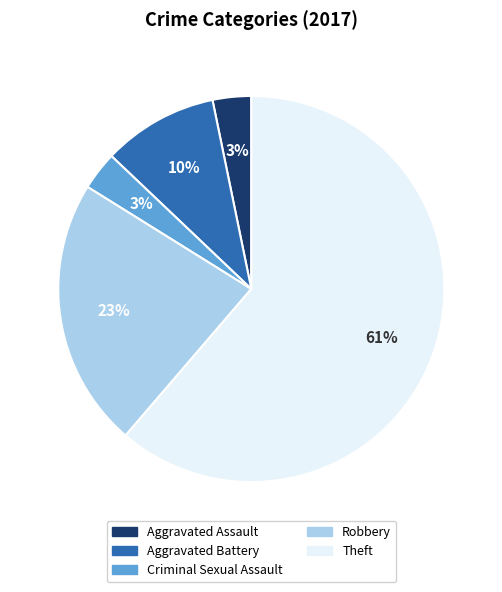

Combined, do Robbery and Aggravated Assault account for over 50%?

No